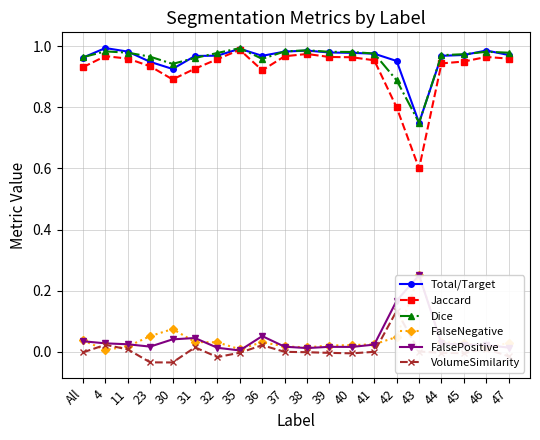

Rank the series at 36 from lowest to highest value.

VolumeSimilarity, FalseNegative, FalsePositive, Jaccard, Dice, Total/Target